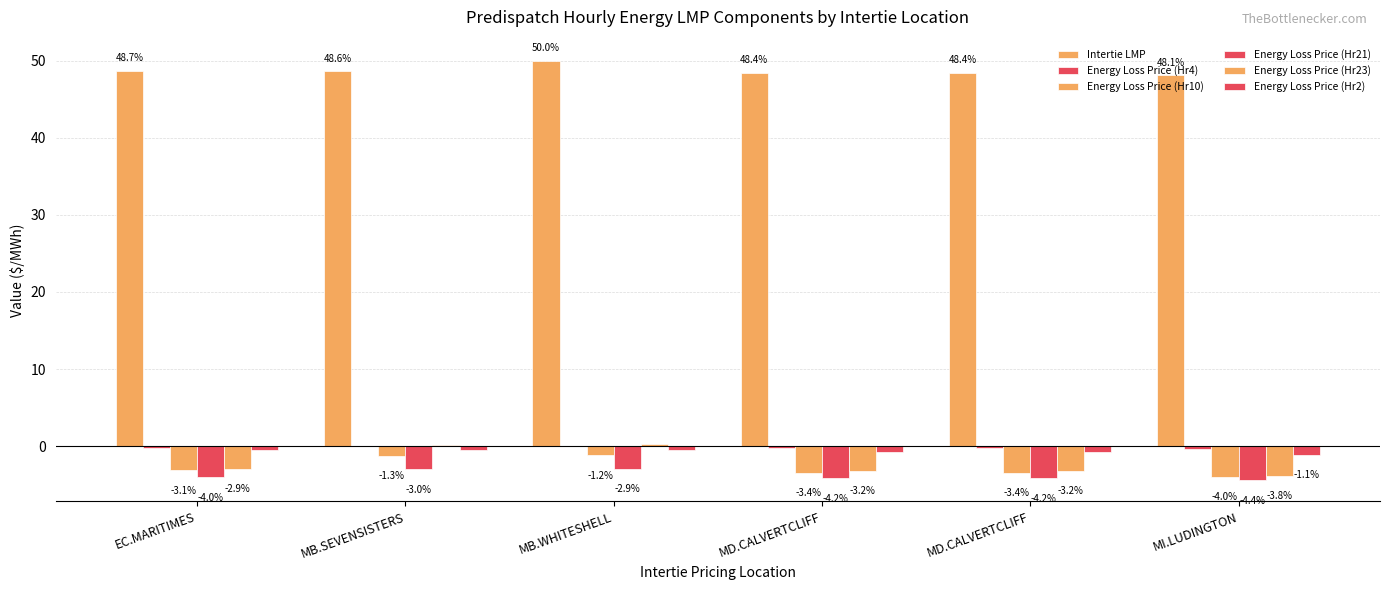

Reading right to left, extract all data points from this chart.

Intertie LMP: MI.LUDINGTON=48.1	MD.CALVERTCLIFF=48.4	MD.CALVERTCLIFF=48.4	MB.WHITESHELL=50.0	MB.SEVENSISTERS=48.6	EC.MARITIMES=48.7
Energy Loss Price (Hr4): MI.LUDINGTON=-0.4	MD.CALVERTCLIFF=-0.2	MD.CALVERTCLIFF=-0.2	MB.WHITESHELL=0.0	MB.SEVENSISTERS=0.0	EC.MARITIMES=-0.2
Energy Loss Price (Hr10): MI.LUDINGTON=-4.0	MD.CALVERTCLIFF=-3.4	MD.CALVERTCLIFF=-3.4	MB.WHITESHELL=-1.2	MB.SEVENSISTERS=-1.3	EC.MARITIMES=-3.1
Energy Loss Price (Hr21): MI.LUDINGTON=-4.4	MD.CALVERTCLIFF=-4.2	MD.CALVERTCLIFF=-4.2	MB.WHITESHELL=-2.9	MB.SEVENSISTERS=-3.0	EC.MARITIMES=-4.0
Energy Loss Price (Hr23): MI.LUDINGTON=-3.8	MD.CALVERTCLIFF=-3.2	MD.CALVERTCLIFF=-3.2	MB.WHITESHELL=0.2	MB.SEVENSISTERS=0.1	EC.MARITIMES=-2.9
Energy Loss Price (Hr2): MI.LUDINGTON=-1.1	MD.CALVERTCLIFF=-0.7	MD.CALVERTCLIFF=-0.7	MB.WHITESHELL=-0.5	MB.SEVENSISTERS=-0.5	EC.MARITIMES=-0.5